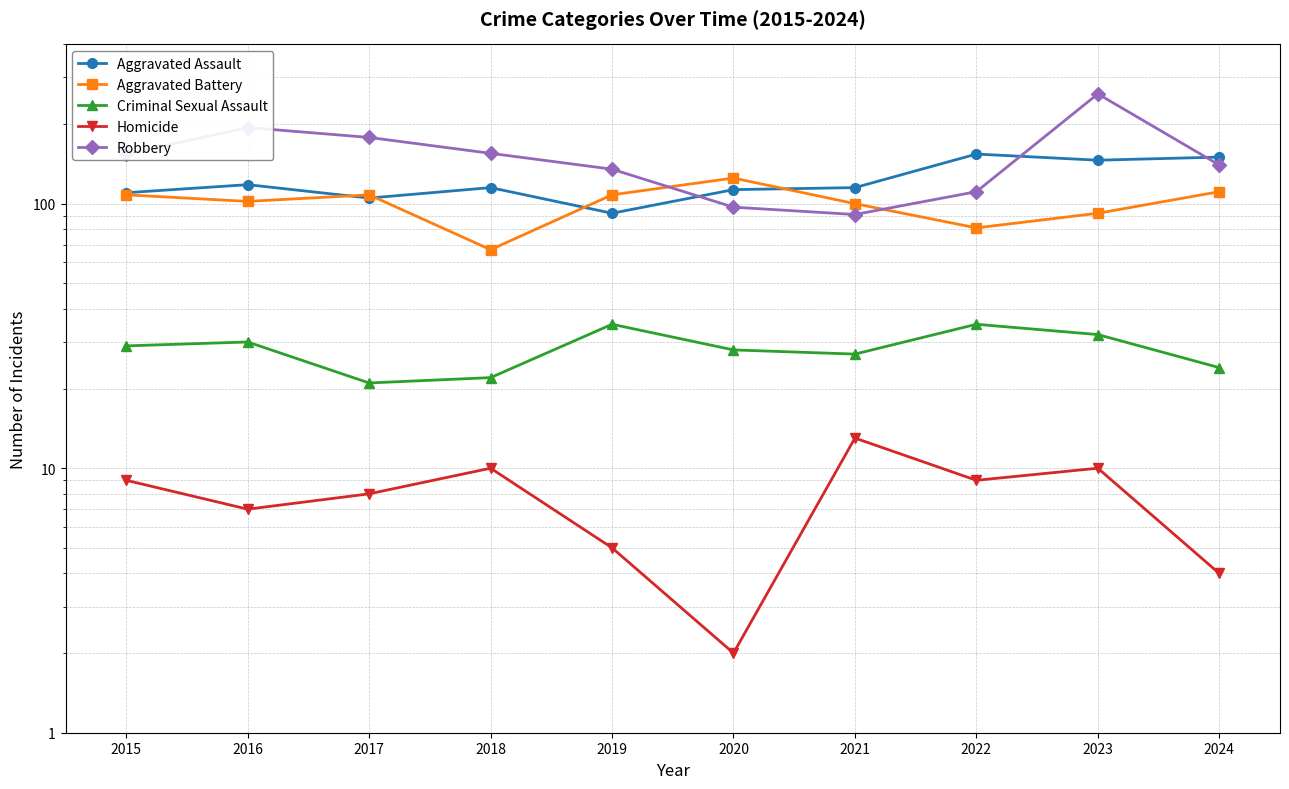

At which category does Aggravated Assault reach its first local peak?

2016